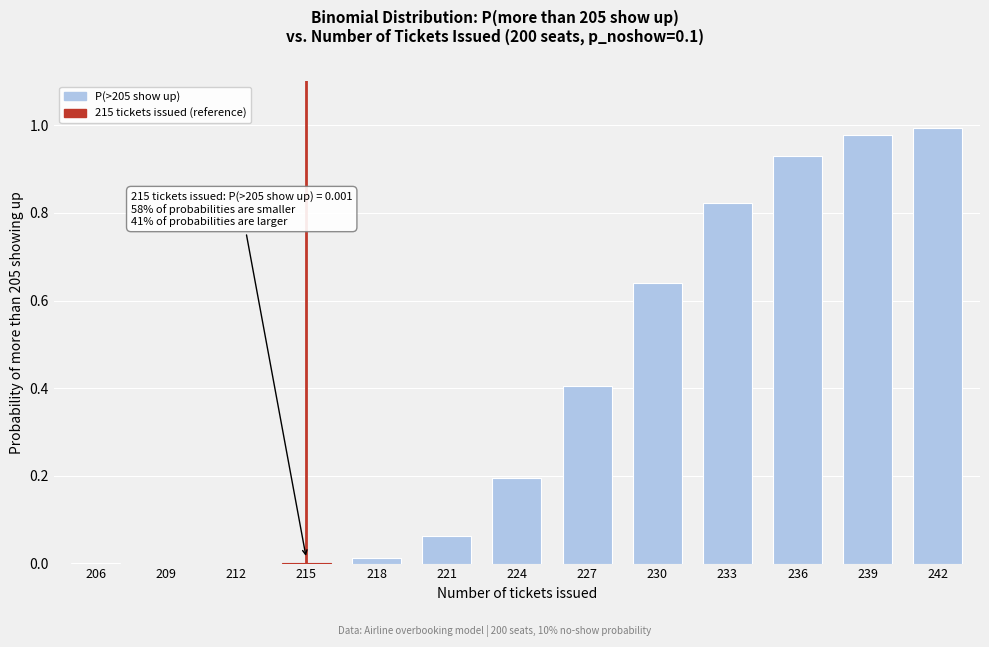

The value at 242 is 1.0. True or false?

True